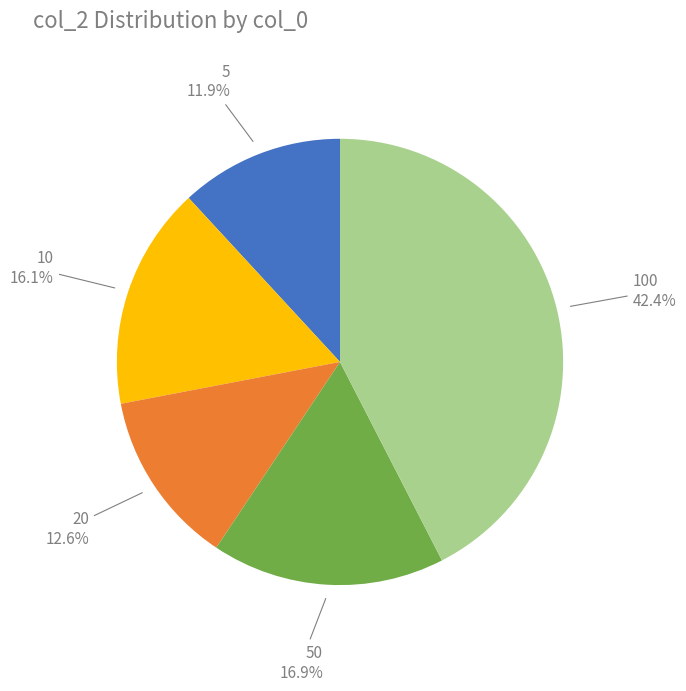

To the nearest percent, what is the difference between the largest and smallest slice percentages?

31%